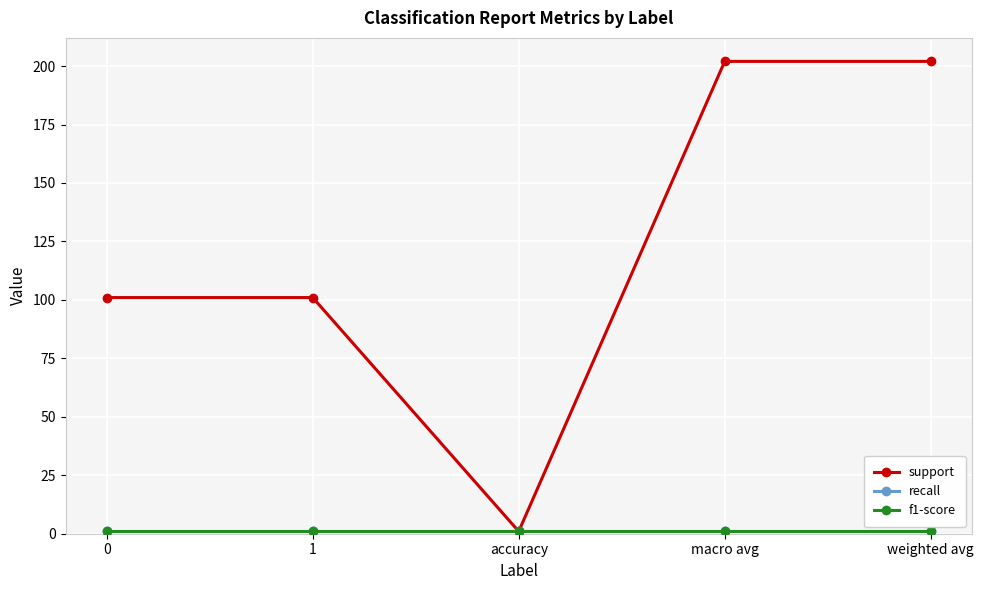

Does the chart have visible grid lines?

Yes